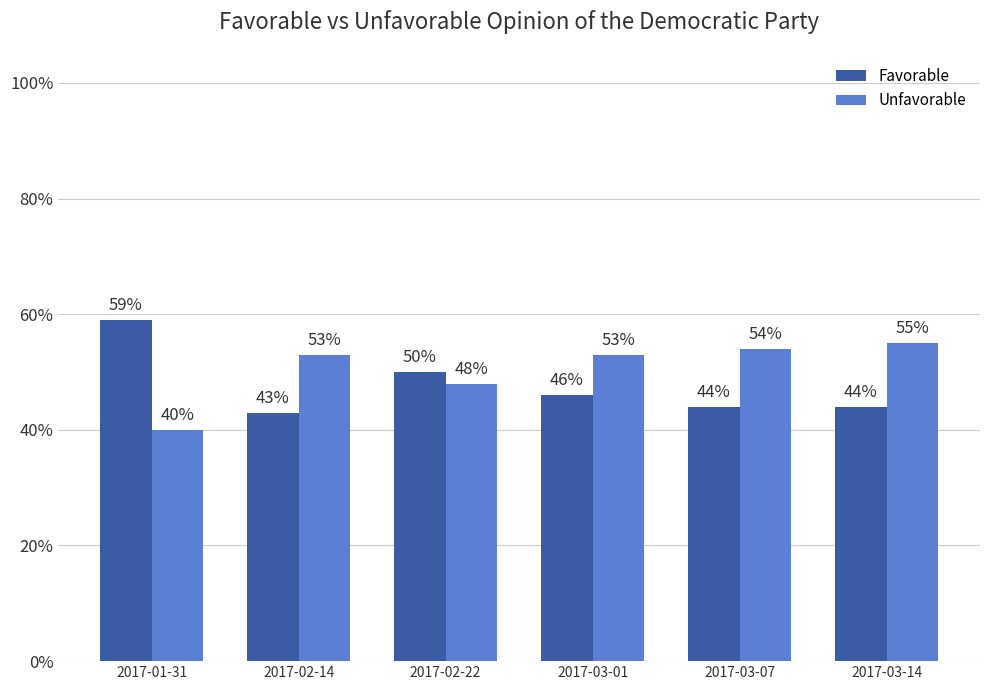

Does the chart contain stacked bars?

No